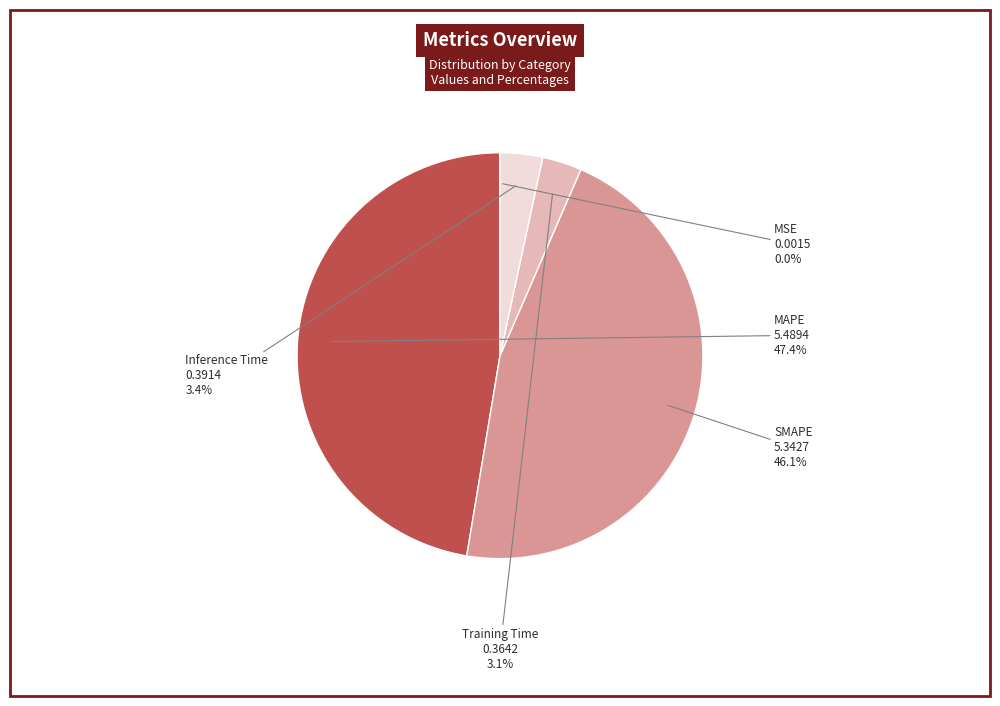

Which category has the biggest portion of the pie?

MAPE